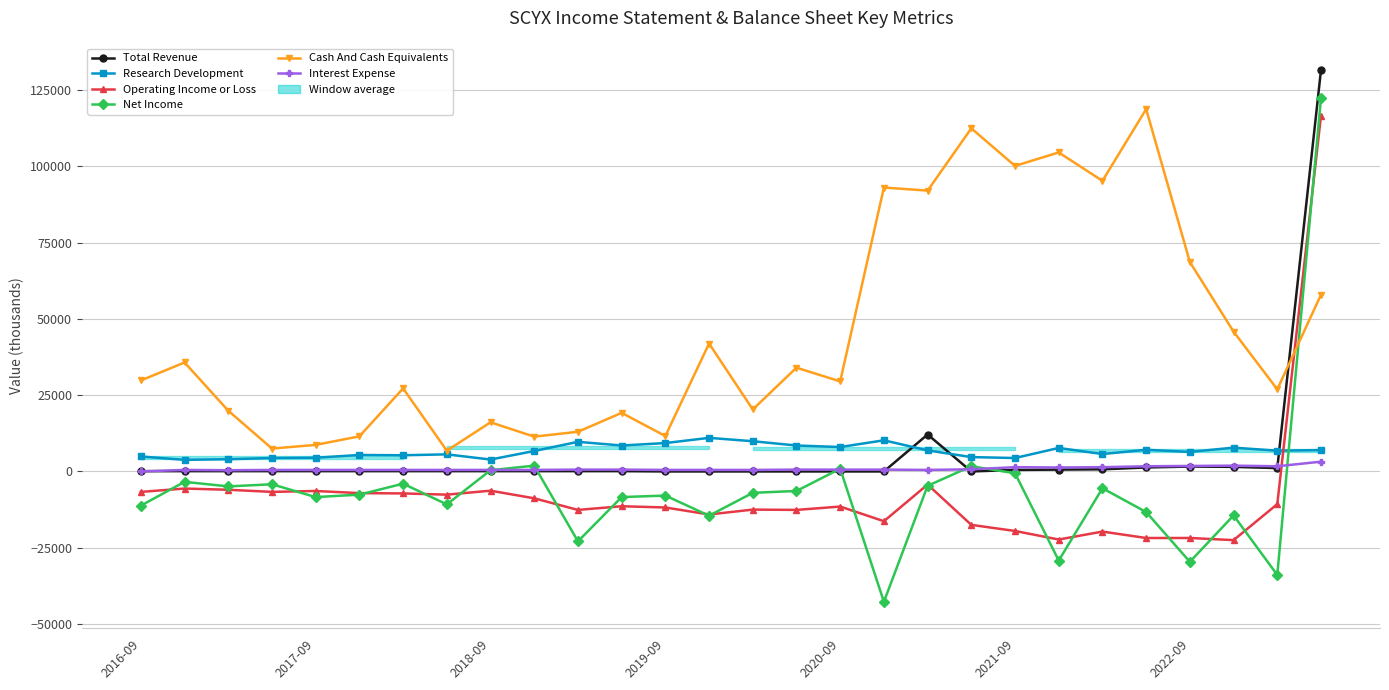

Which series has the largest range (max minus min)?

Net Income